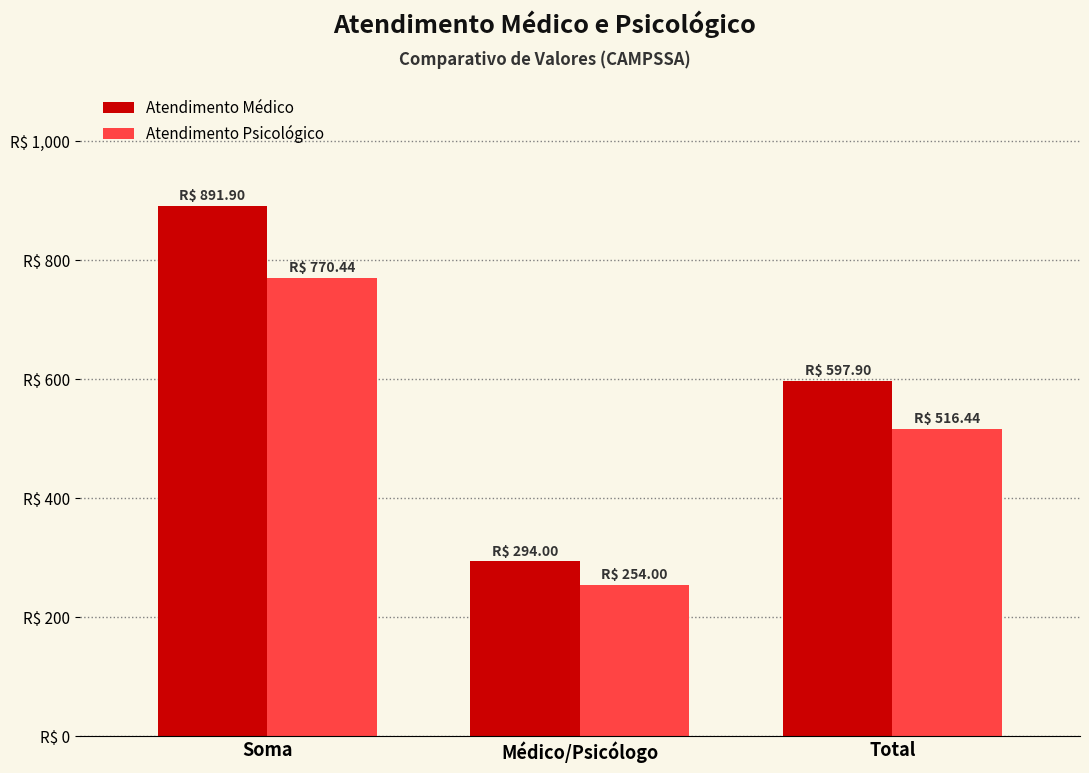

What is the minimum value for Atendimento Médico?

294.0